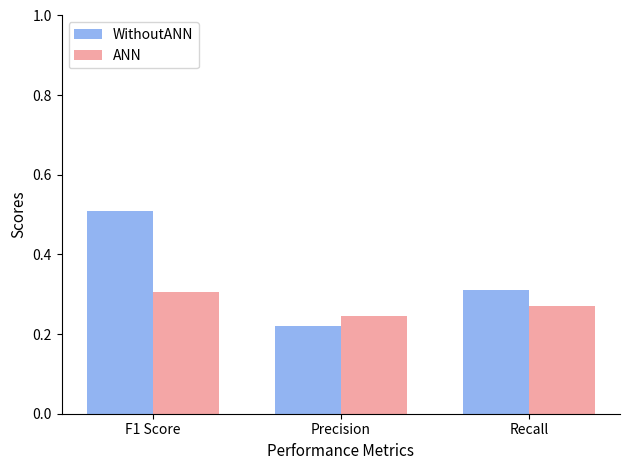

Rank the series at Precision from lowest to highest value.

WithoutANN, ANN